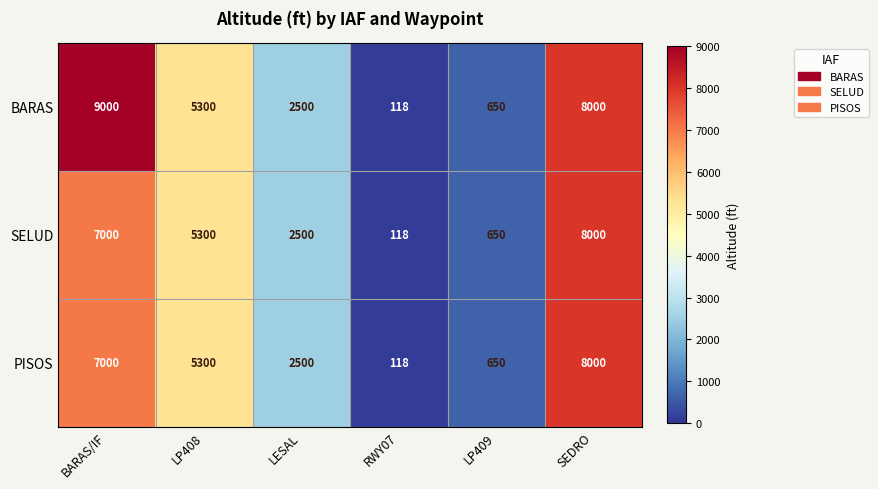

What is the sum of all SELUD values?

23568